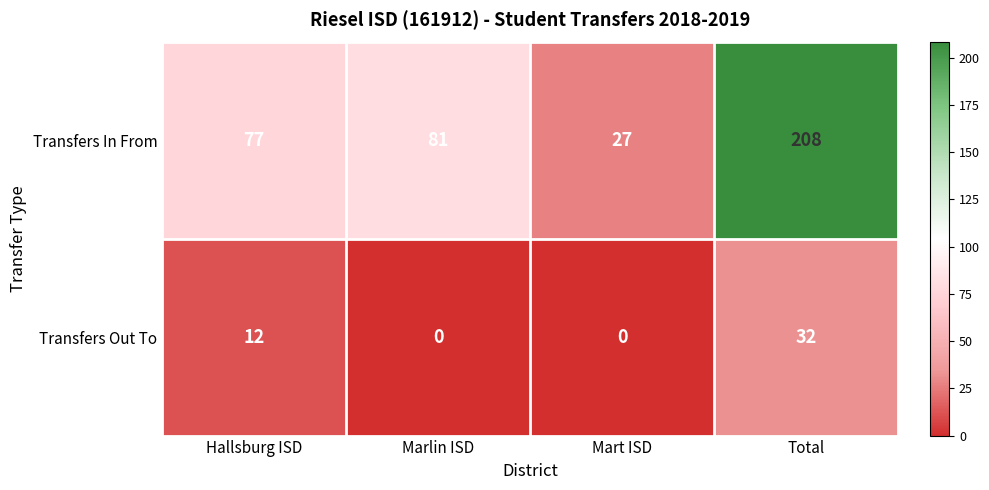

What is the sum of the Transfers In From values at Marlin ISD and Total?

289